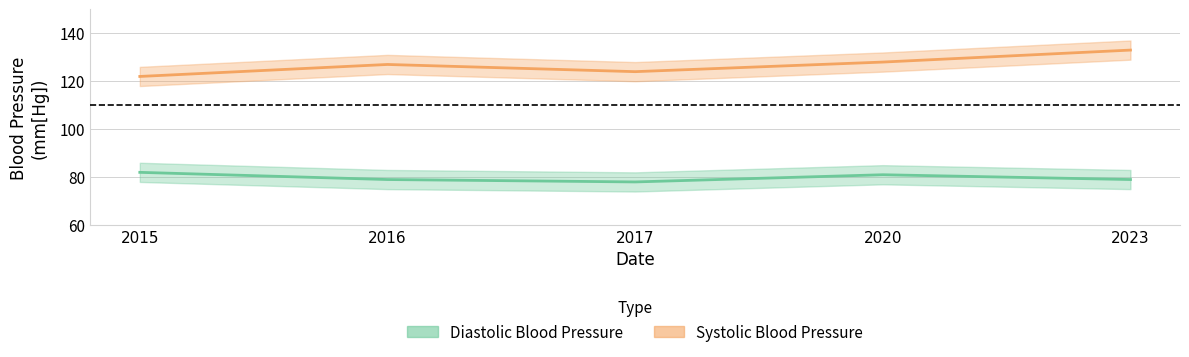

What is the approximate value of Systolic Blood Pressure at 2015, to the nearest 10?

120